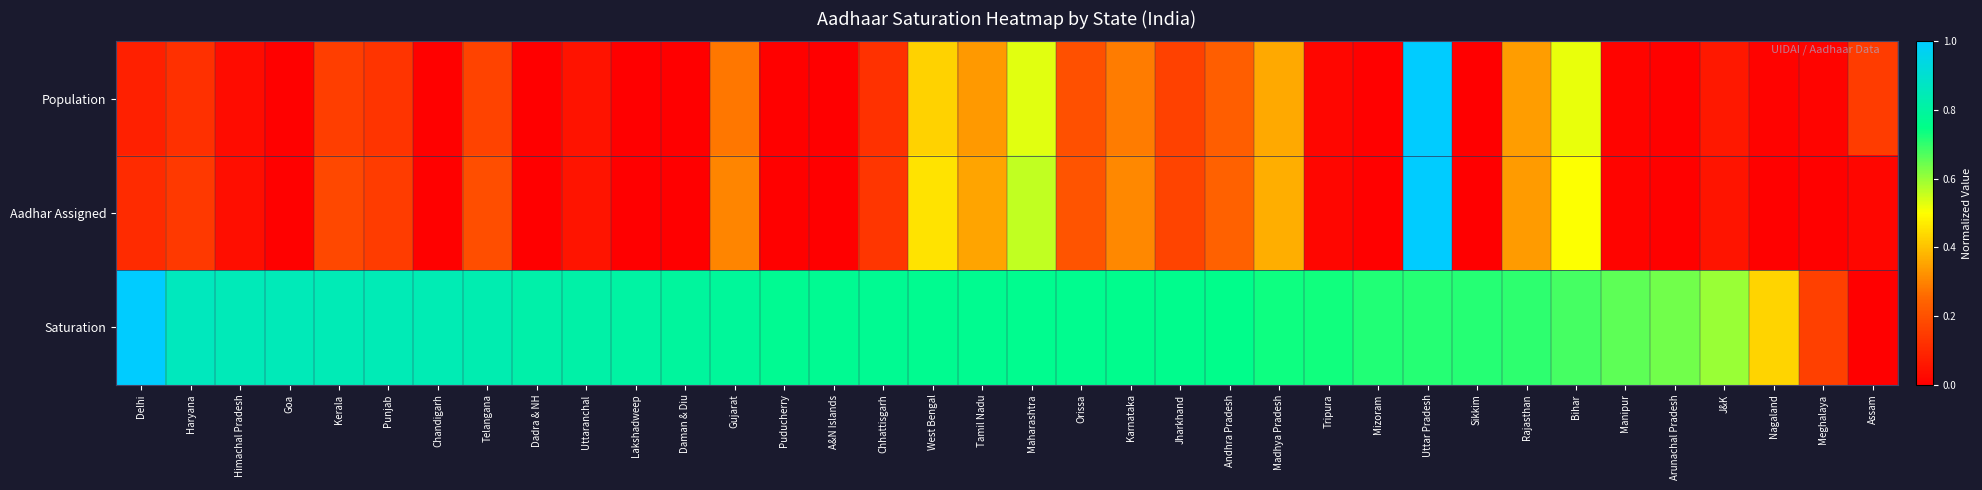

Reading right to left, extract all data points from this chart.

Population: Assam=0.2	Meghalaya=0.0	Nagaland=0.0	J&K=0.1	Arunachal Pradesh=0.0	Manipur=0.0	Bihar=0.5	Rajasthan=0.3	Sikkim=0.0	Uttar Pradesh=1.0	Mizoram=0.0	Tripura=0.0	Madhya Pradesh=0.4	Andhra Pradesh=0.2	Jharkhand=0.2	Karnataka=0.3	Orissa=0.2	Maharashtra=0.5	Tamil Nadu=0.3	West Bengal=0.4	Chhattisgarh=0.1	A&N Islands=0.0	Puducherry=0.0	Gujarat=0.3	Daman & Diu=0.0	Lakshadweep=0.0	Uttaranchal=0.0	Dadra & NH=0.0	Telangana=0.2	Chandigarh=0.0	Punjab=0.1	Kerala=0.2	Goa=0.0	Himachal Pradesh=0.0	Haryana=0.1	Delhi=0.1
Aadhar Assigned: Assam=0.0	Meghalaya=0.0	Nagaland=0.0	J&K=0.1	Arunachal Pradesh=0.0	Manipur=0.0	Bihar=0.5	Rajasthan=0.3	Sikkim=0.0	Uttar Pradesh=1.0	Mizoram=0.0	Tripura=0.0	Madhya Pradesh=0.4	Andhra Pradesh=0.2	Jharkhand=0.2	Karnataka=0.3	Orissa=0.2	Maharashtra=0.6	Tamil Nadu=0.4	West Bengal=0.5	Chhattisgarh=0.1	A&N Islands=0.0	Puducherry=0.0	Gujarat=0.3	Daman & Diu=0.0	Lakshadweep=0.0	Uttaranchal=0.1	Dadra & NH=0.0	Telangana=0.2	Chandigarh=0.0	Punjab=0.1	Kerala=0.2	Goa=0.0	Himachal Pradesh=0.0	Haryana=0.1	Delhi=0.1
Saturation: Assam=0.0	Meghalaya=0.2	Nagaland=0.4	J&K=0.6	Arunachal Pradesh=0.6	Manipur=0.7	Bihar=0.7	Rajasthan=0.7	Sikkim=0.7	Uttar Pradesh=0.7	Mizoram=0.7	Tripura=0.7	Madhya Pradesh=0.7	Andhra Pradesh=0.8	Jharkhand=0.8	Karnataka=0.8	Orissa=0.8	Maharashtra=0.8	Tamil Nadu=0.8	West Bengal=0.8	Chhattisgarh=0.8	A&N Islands=0.8	Puducherry=0.8	Gujarat=0.8	Daman & Diu=0.8	Lakshadweep=0.8	Uttaranchal=0.8	Dadra & NH=0.8	Telangana=0.8	Chandigarh=0.8	Punjab=0.8	Kerala=0.8	Goa=0.8	Himachal Pradesh=0.8	Haryana=0.9	Delhi=1.0